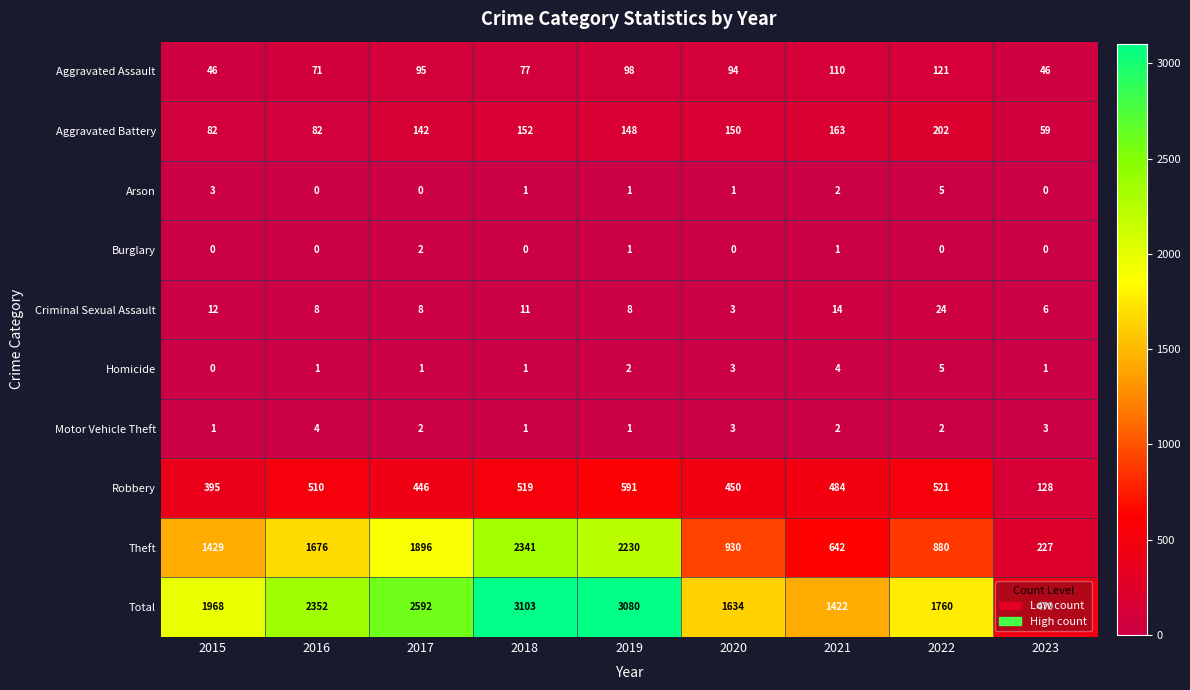

What is the difference between the Criminal Sexual Assault values at 2019 and 2015?

4